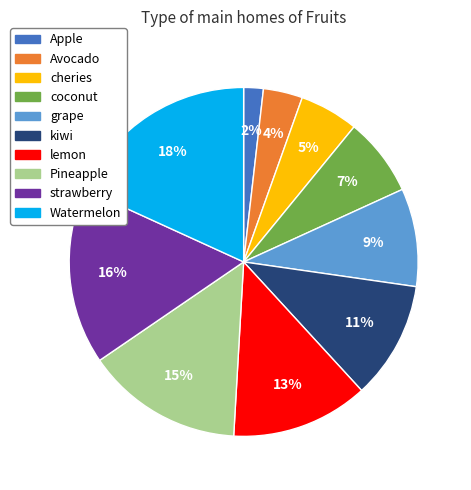

Which category has the smallest portion of the pie?

Apple